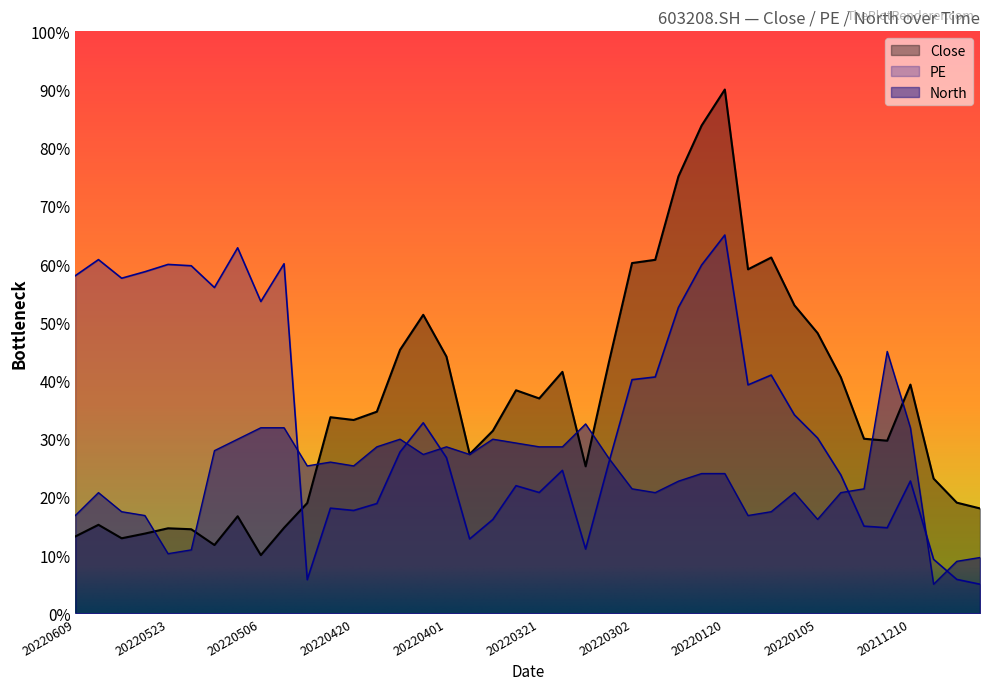

How many data points in PE are less than 30?

20